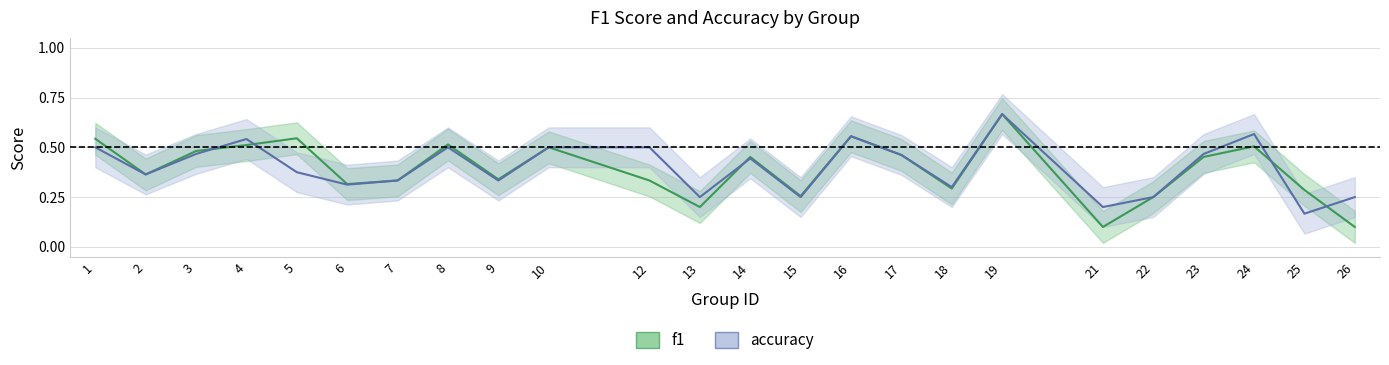

Reading left to right, list all the values displayed in this chart.

f1: 0.5	0.4	0.5	0.5	0.5	0.3	0.3	0.5	0.3	0.5	0.3	0.2	0.5	0.3	0.6	0.5	0.3	0.7	0.1	0.2	0.5	0.5	0.3	0.1
accuracy: 0.5	0.4	0.5	0.5	0.4	0.3	0.3	0.5	0.3	0.5	0.5	0.2	0.4	0.2	0.6	0.5	0.3	0.7	0.2	0.2	0.5	0.6	0.2	0.2